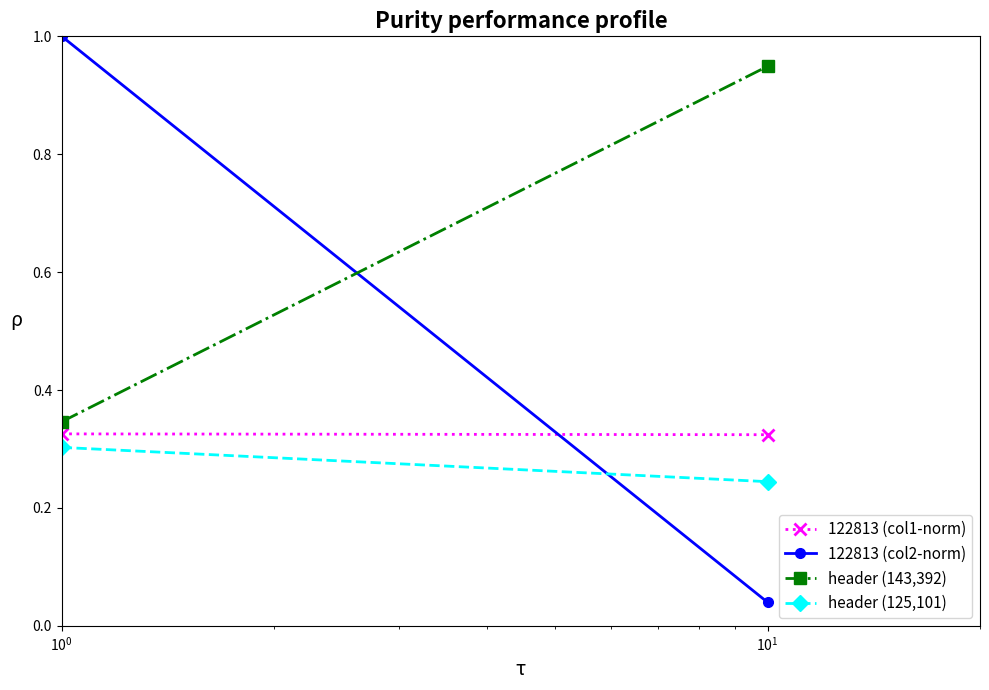

Which series changed the most between $\mathdefault{10^{-1}}$ and $\mathdefault{10^{0}}$?

122813 (col2-norm)